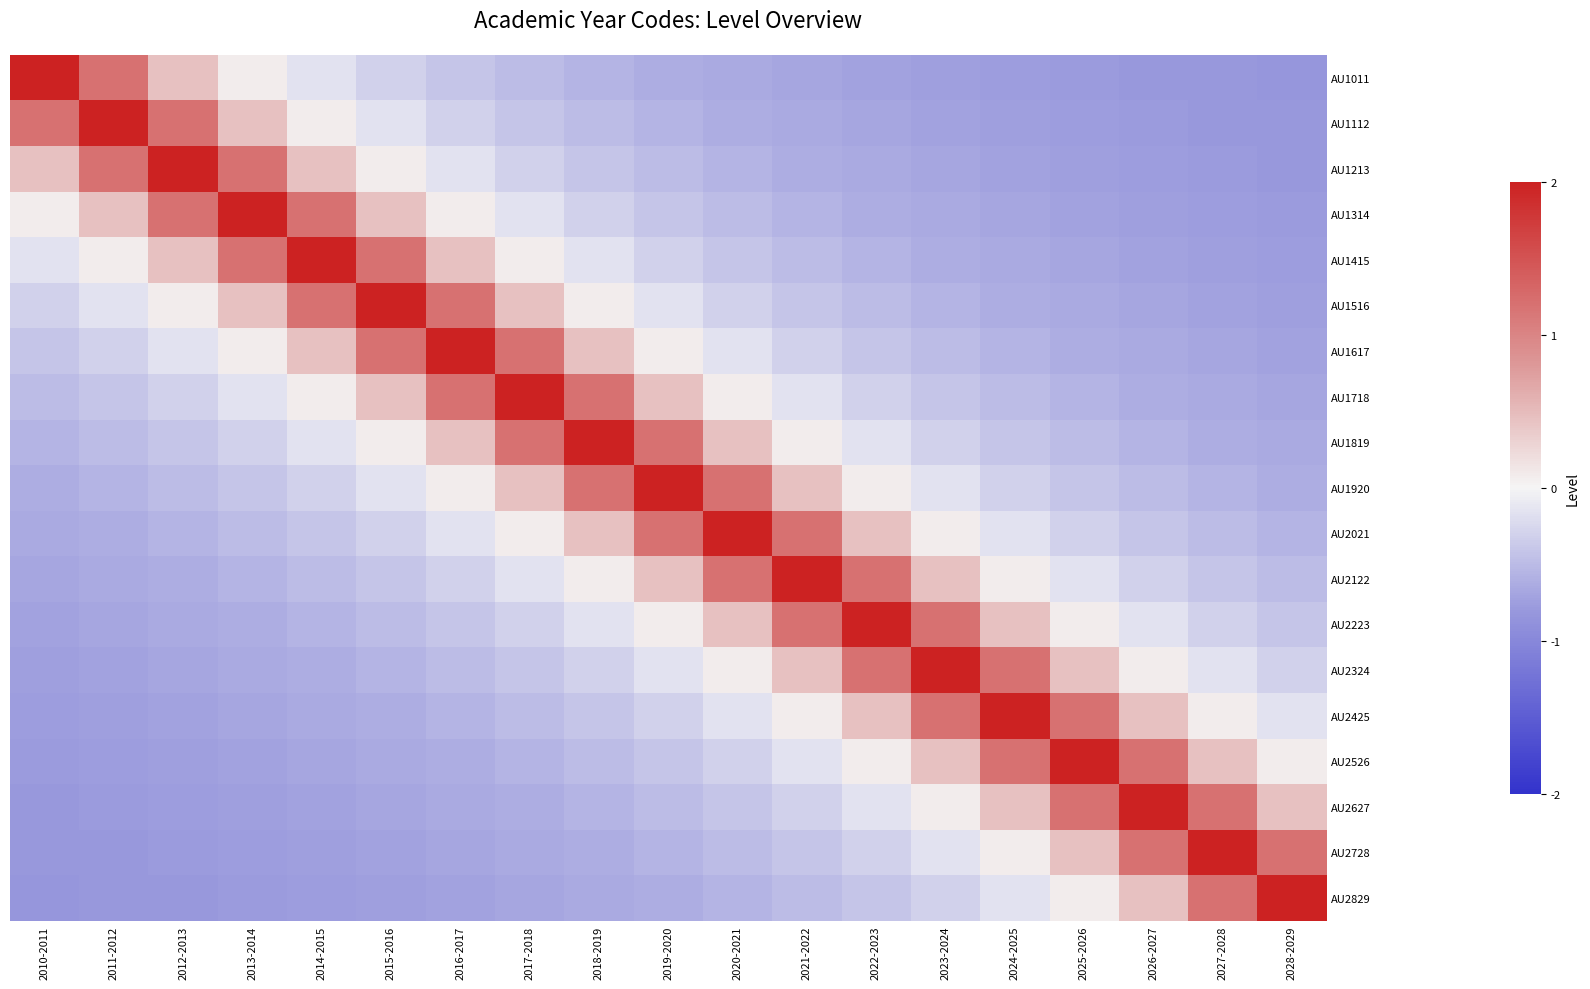

At 2012-2013, list the series in order from smallest to largest.

AU2829, AU2728, AU2627, AU2526, AU2425, AU2324, AU2223, AU2122, AU2021, AU1920, AU1819, AU1718, AU1617, AU1516, AU1011, AU1415, AU1112, AU1314, AU1213